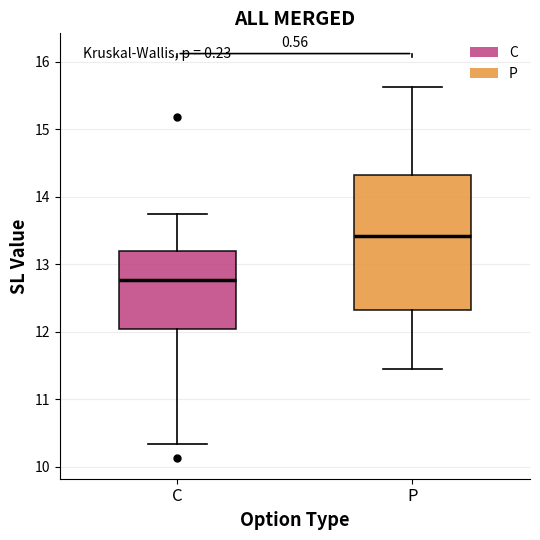

Where is the upper edge of the box for P on the y-axis? The values are not printed on the chart, so give them approximately, as read against the axis.

14.3